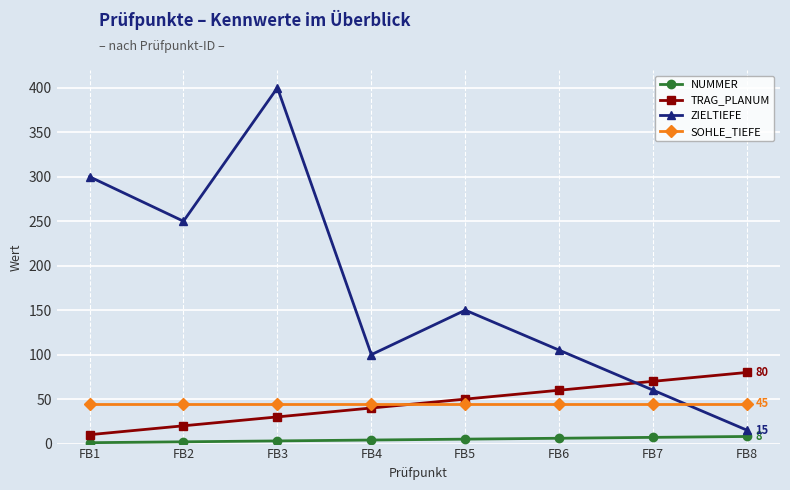

Is the value of ZIELTIEFE at FB4 greater than the value of NUMMER at FB4?

Yes